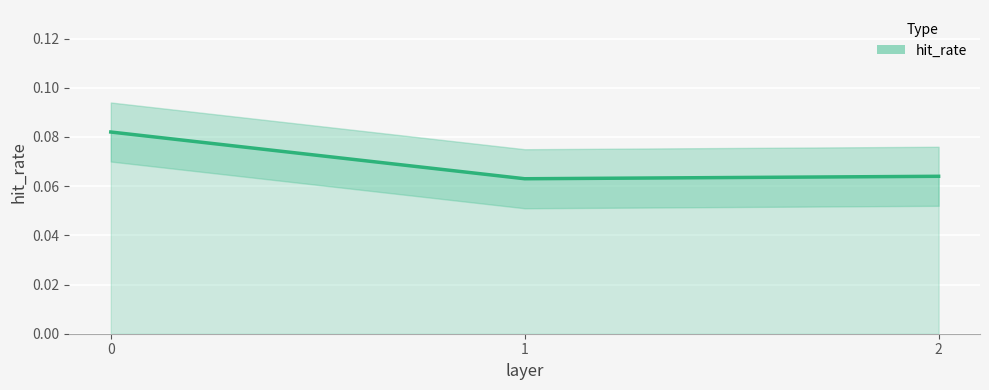

What is the value of the 2nd point from the left?

0.1